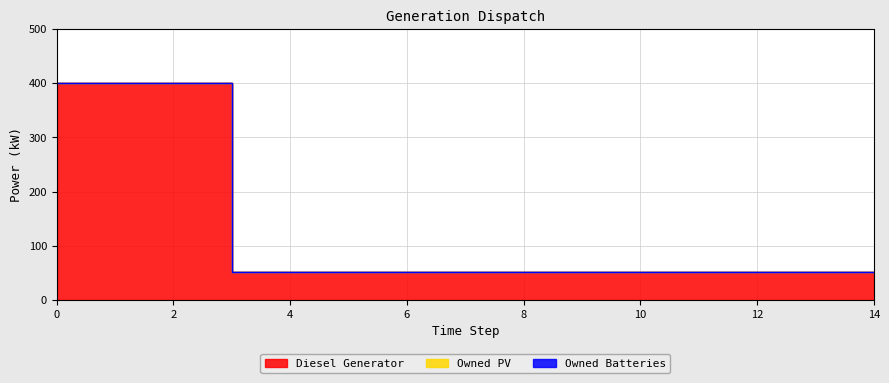

How many lines are shown in the chart?

3